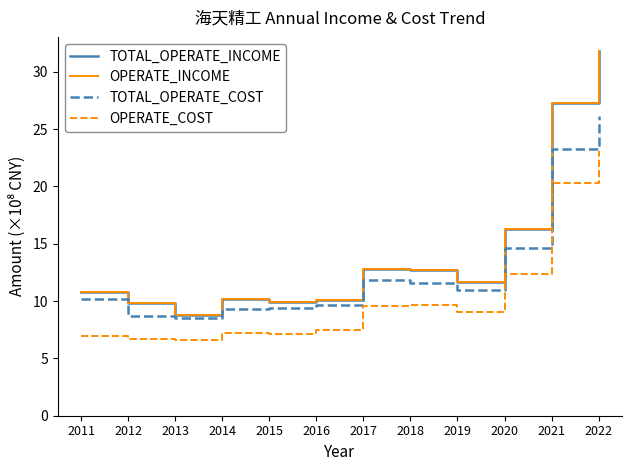

At which label does TOTAL_OPERATE_INCOME reach its minimum?

2013